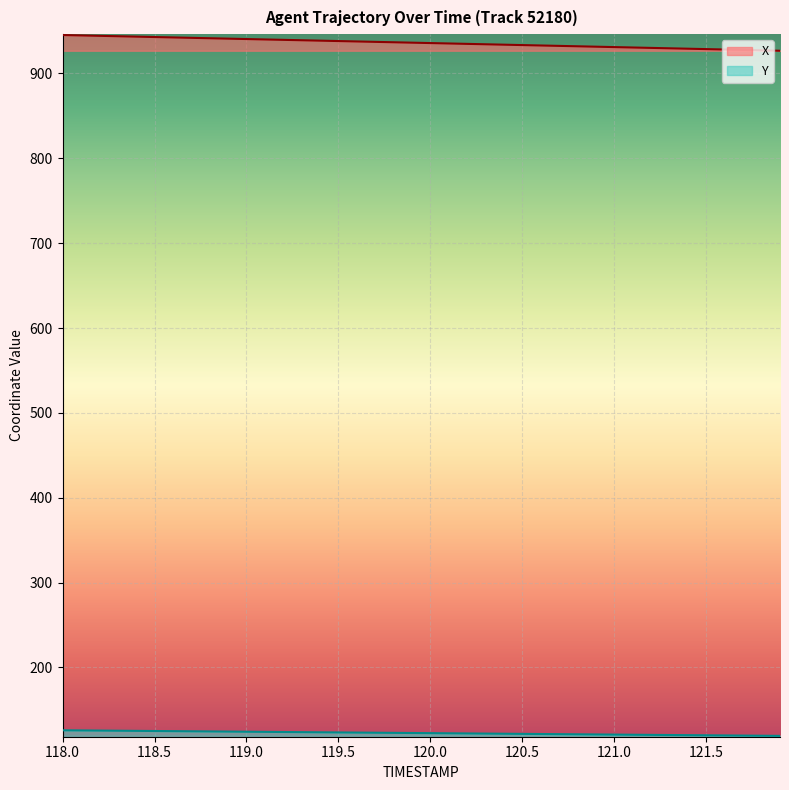

What is the lowest value of the X series?

926.8